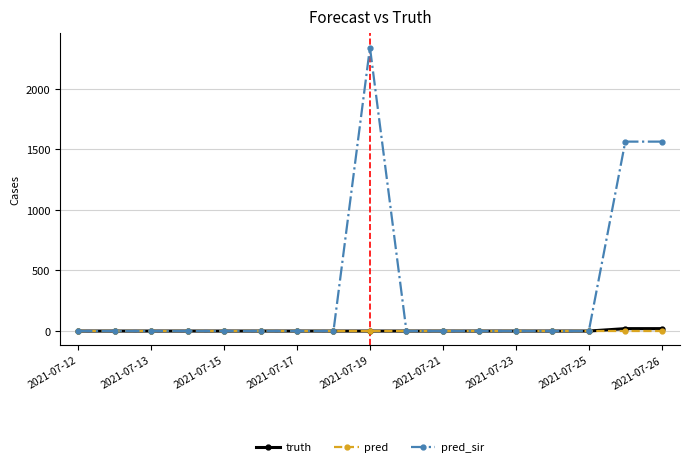

At how many categories does at least one series exceed 373?

3